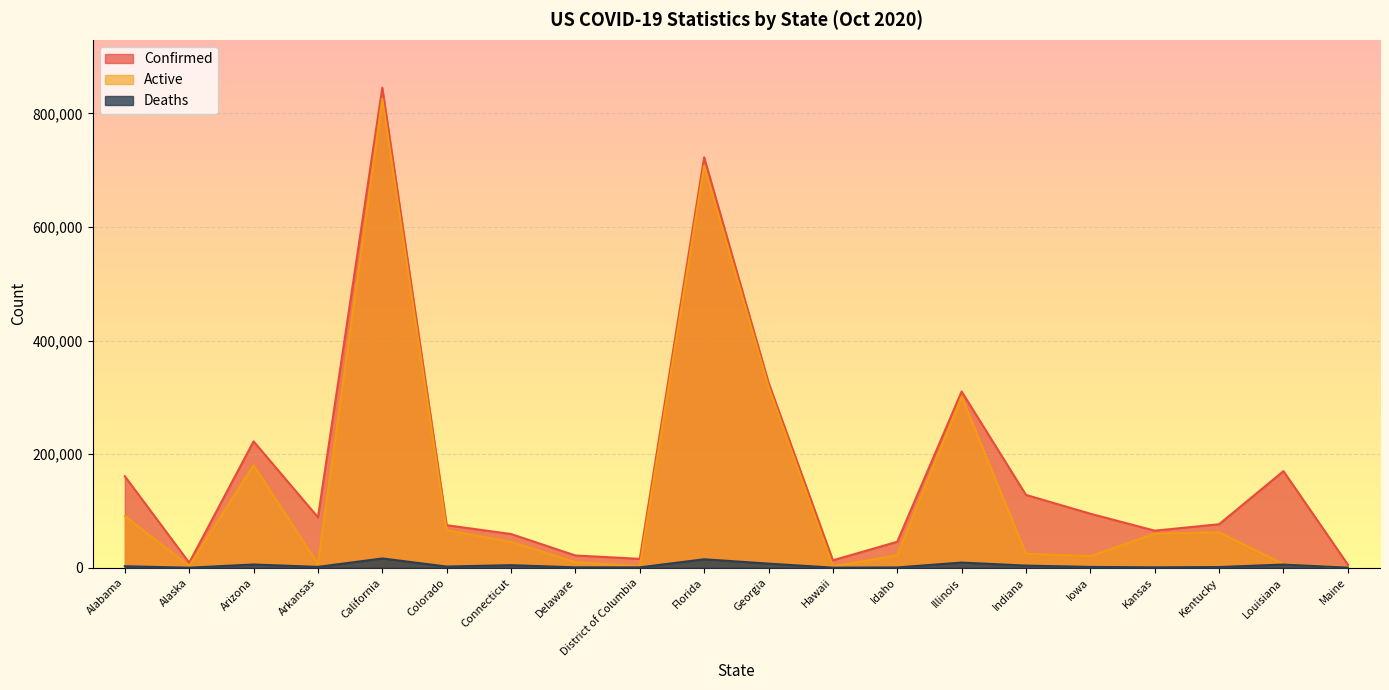

What is the value of the Active point at the 4th from the left?

6695